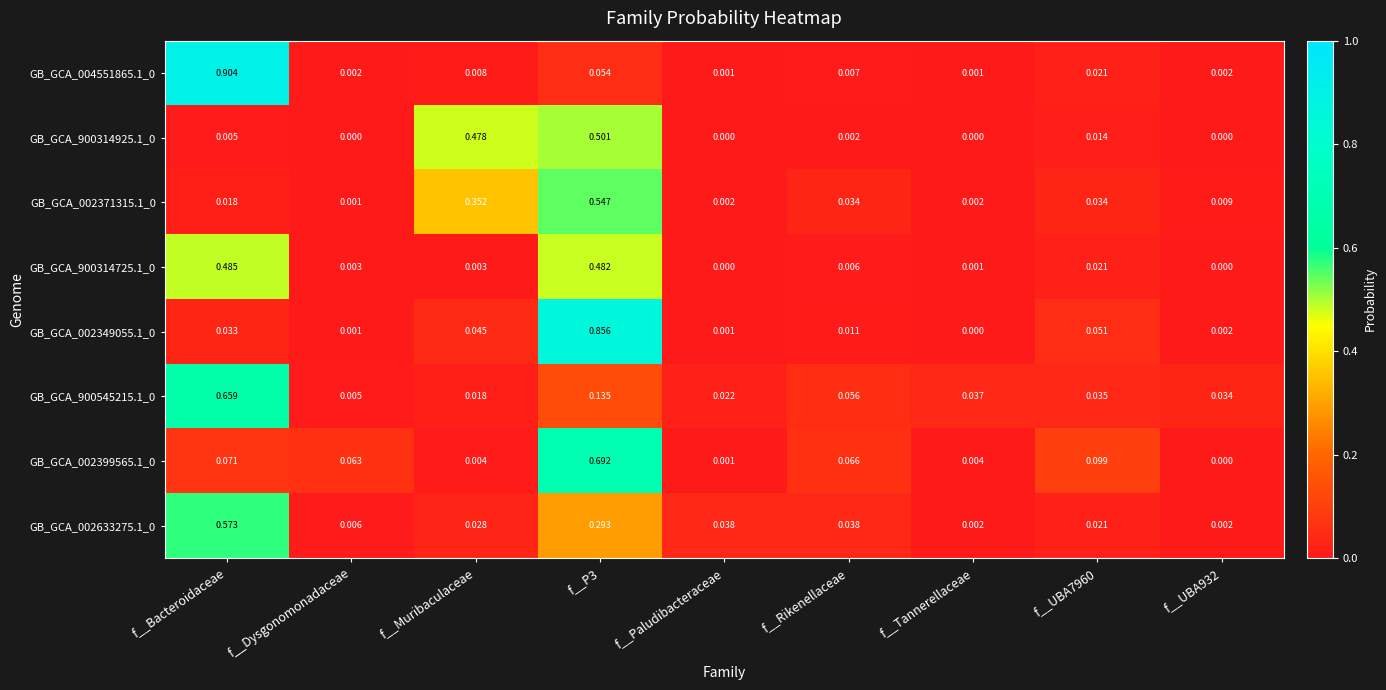

Is the value of GB_GCA_002349055.1_0 at f__UBA7960 greater than the value of GB_GCA_900314925.1_0 at f__Bacteroidaceae?

Yes